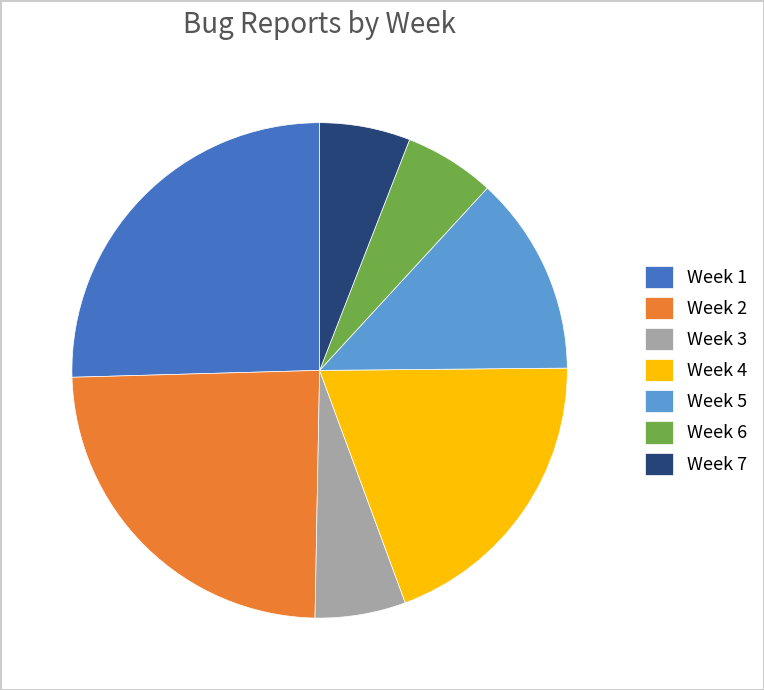

Which has a higher value, Week 3 or Week 5?

Week 5